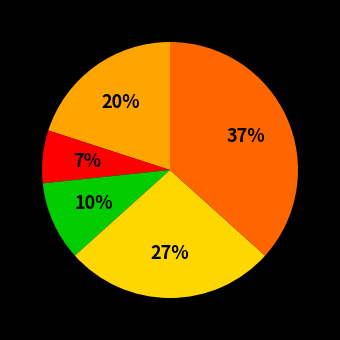

To the nearest percent, what is the average slice percentage?

20%